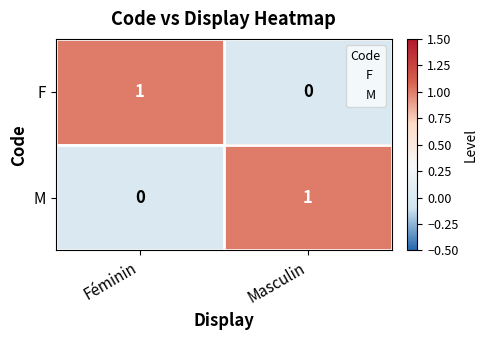

Is the value of F at Masculin greater than the value of M at Masculin?

No